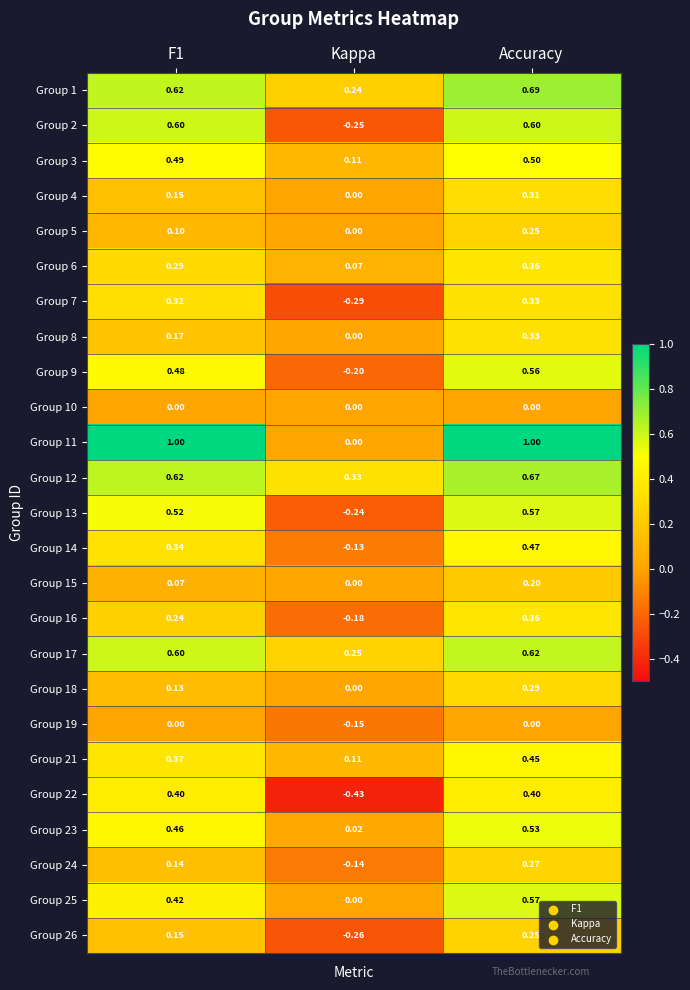

At which label is Group 6 closest to 0?

Kappa